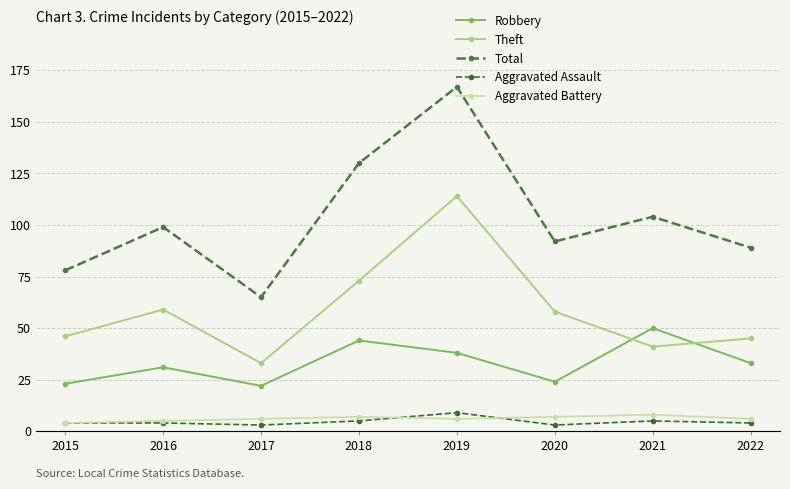

What is the difference between the maximum and minimum values in the Aggravated Battery series?

4